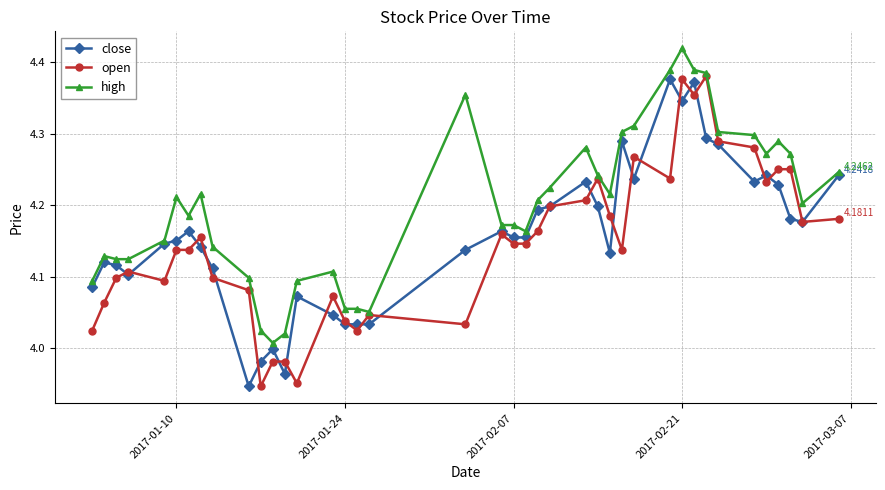

True or false: close has more than 2 points higher than both neighbors.

True